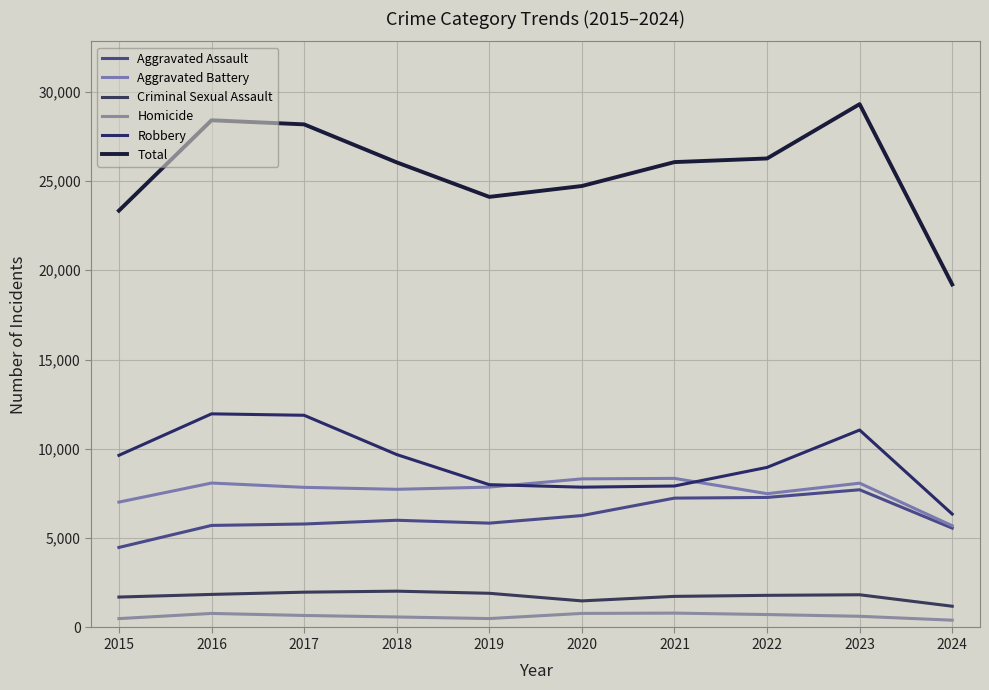

Does the chart display data point markers on the line(s)?

No